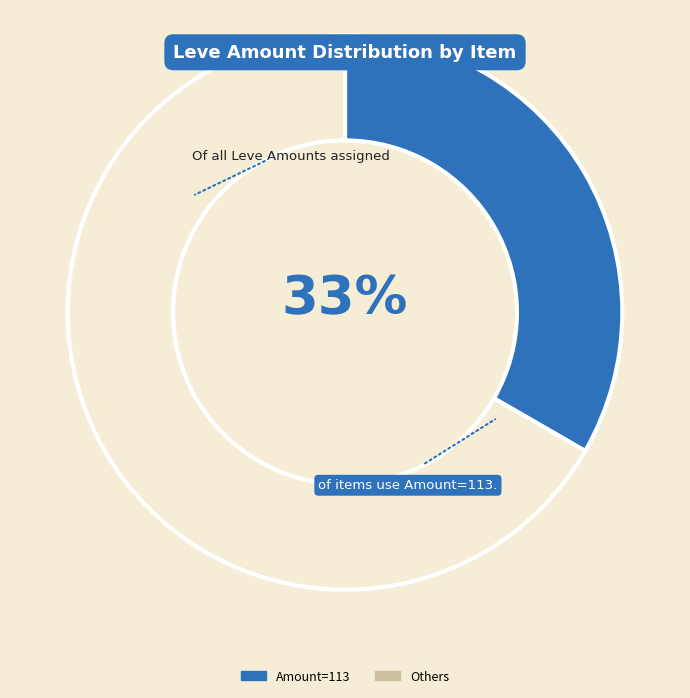

Which slice is the largest?

Others